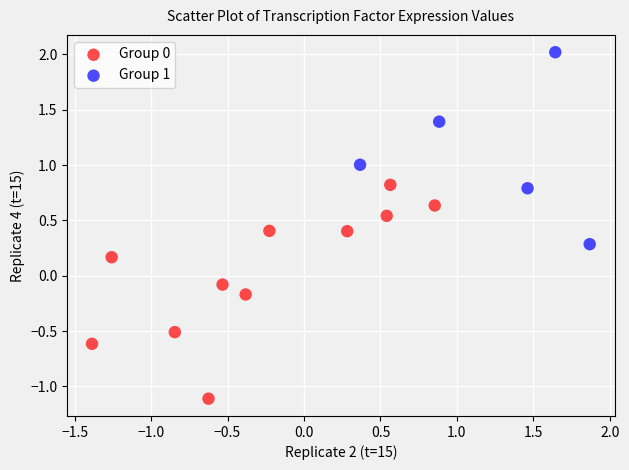

Which series reaches the minimum Y coordinate?

Group 0